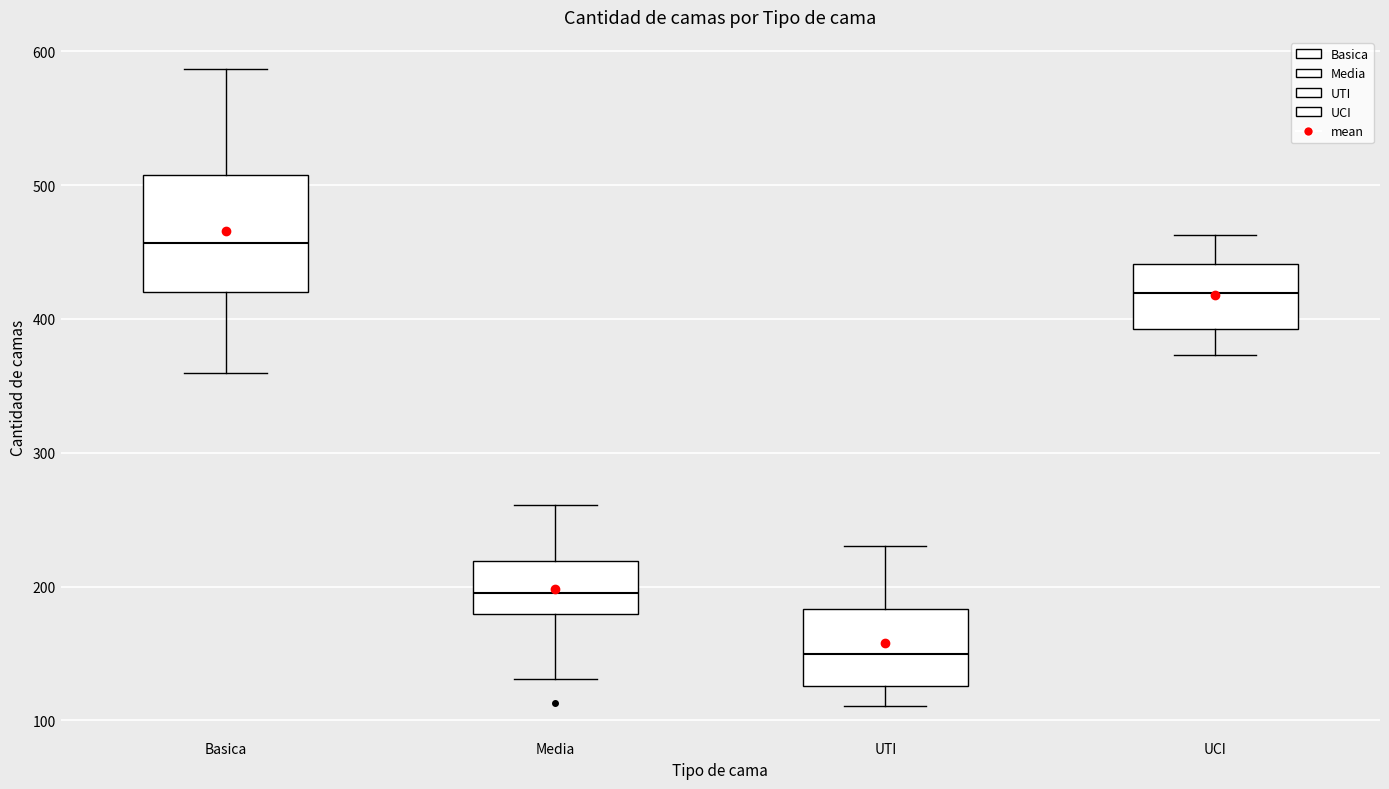

Where is the upper edge of the box for Media on the y-axis? The values are not printed on the chart, so give them approximately, as read against the axis.

220